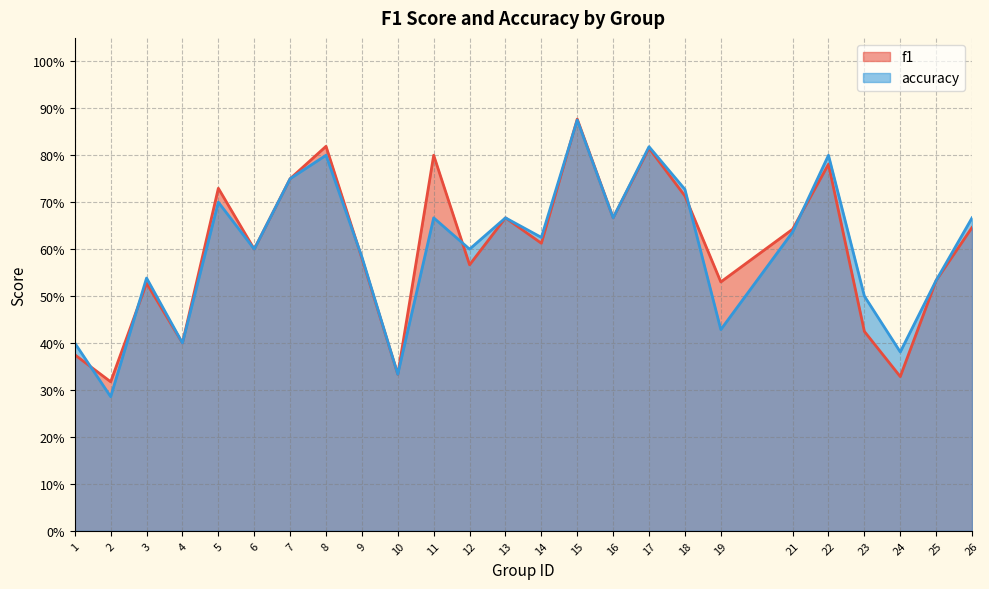

At which category does the chart reach its minimum across all series?

2